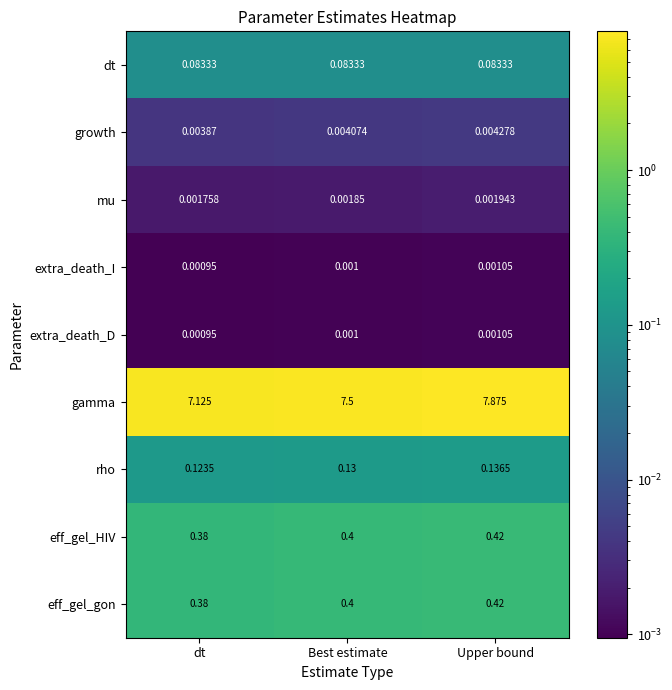

Rank the categories by rho value from highest to lowest.

Upper bound, Best estimate, dt